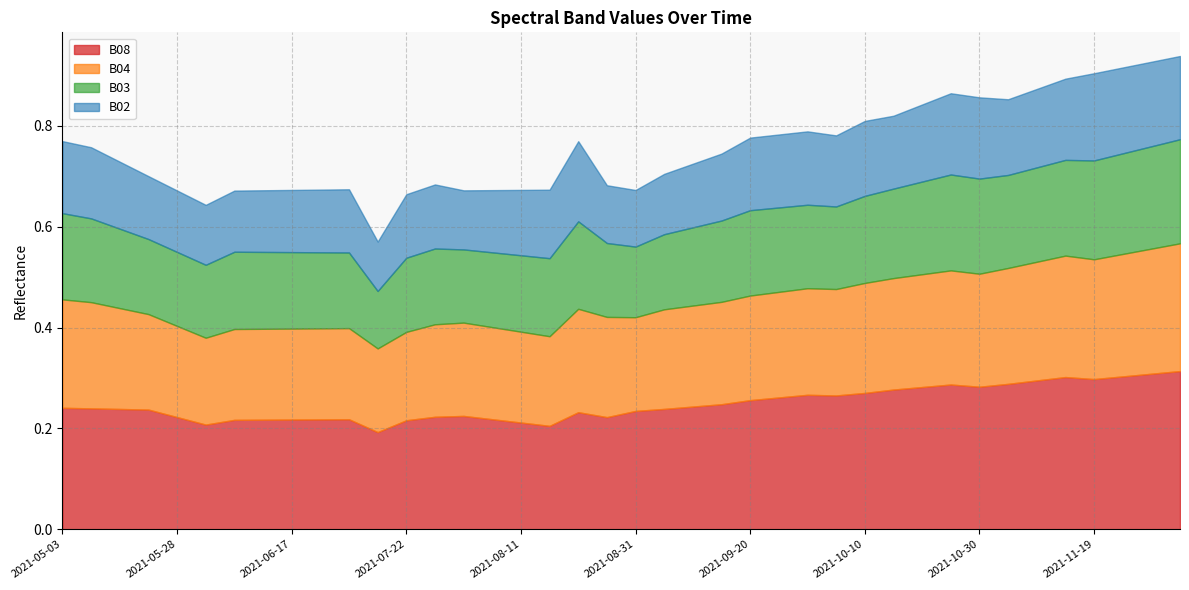

Which series changed the most between 2021-05-23 and 2021-12-04?

B08